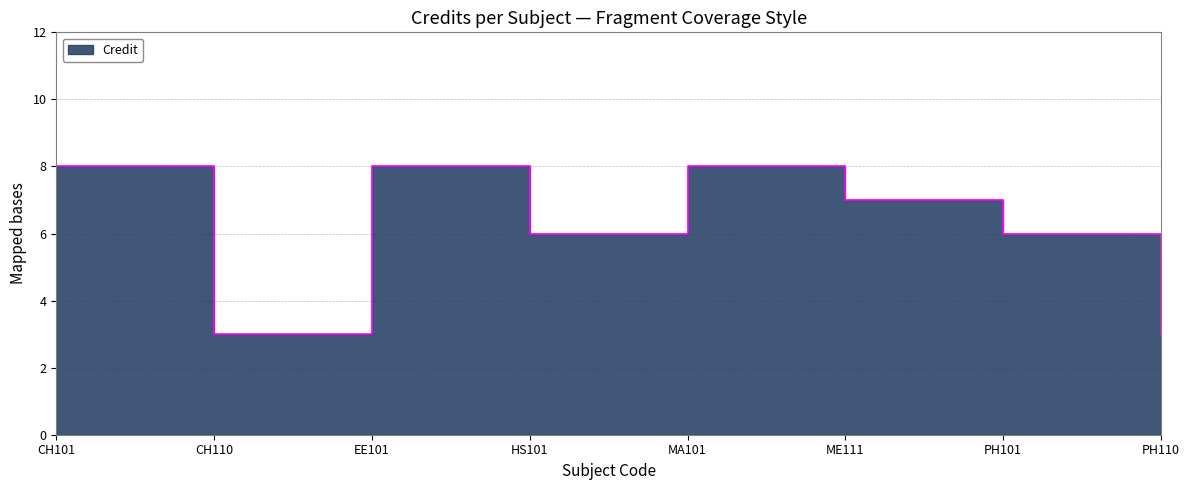

What is the ratio of the value at EE101 to the value at HS101?

1.3